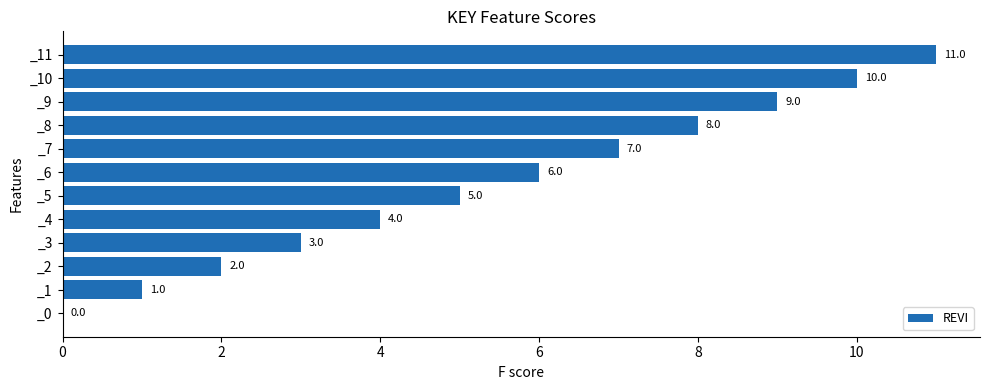

Is it true that the value at _3 is 3?

True